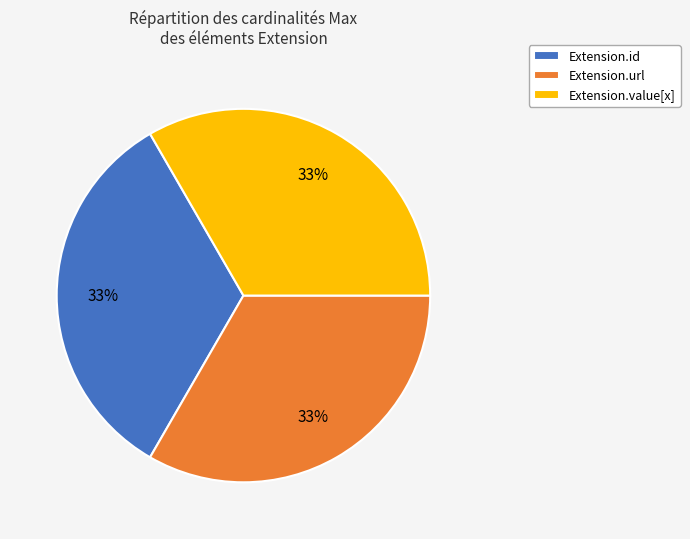

True or false: Extension.url accounts for 23% of the total.

False